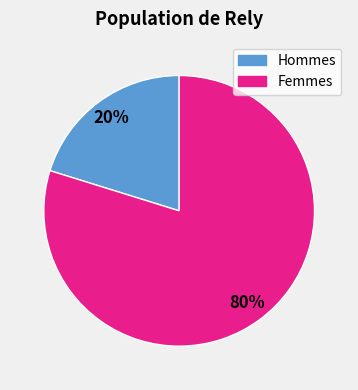

To the nearest percent, what is the average slice percentage?

50%